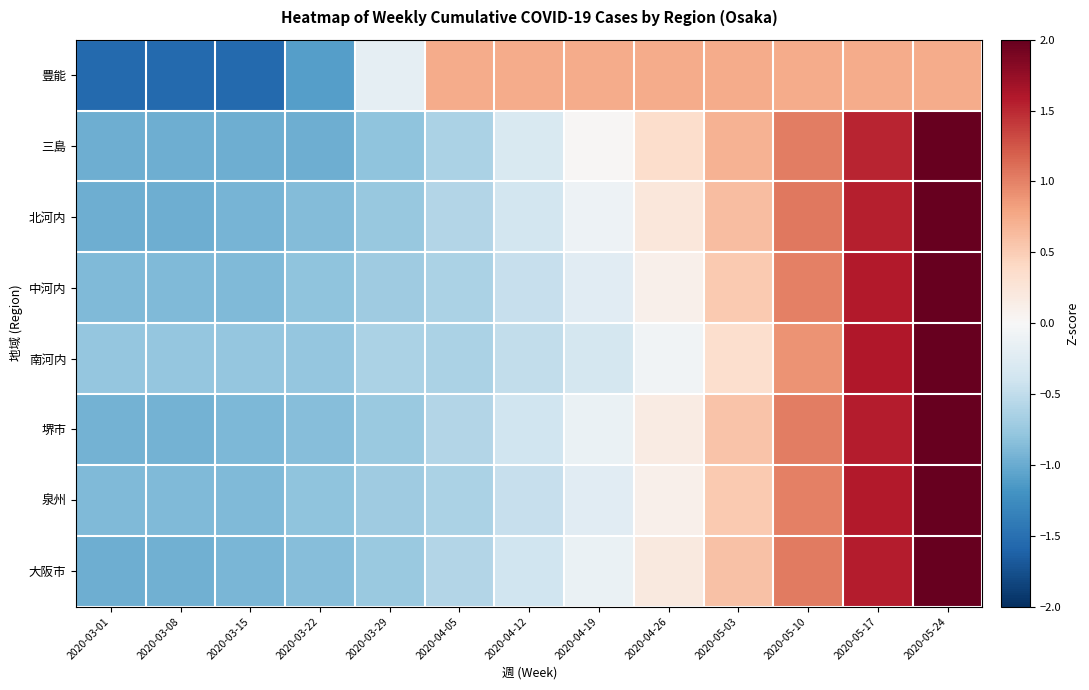

How many series are shown in this chart?

8